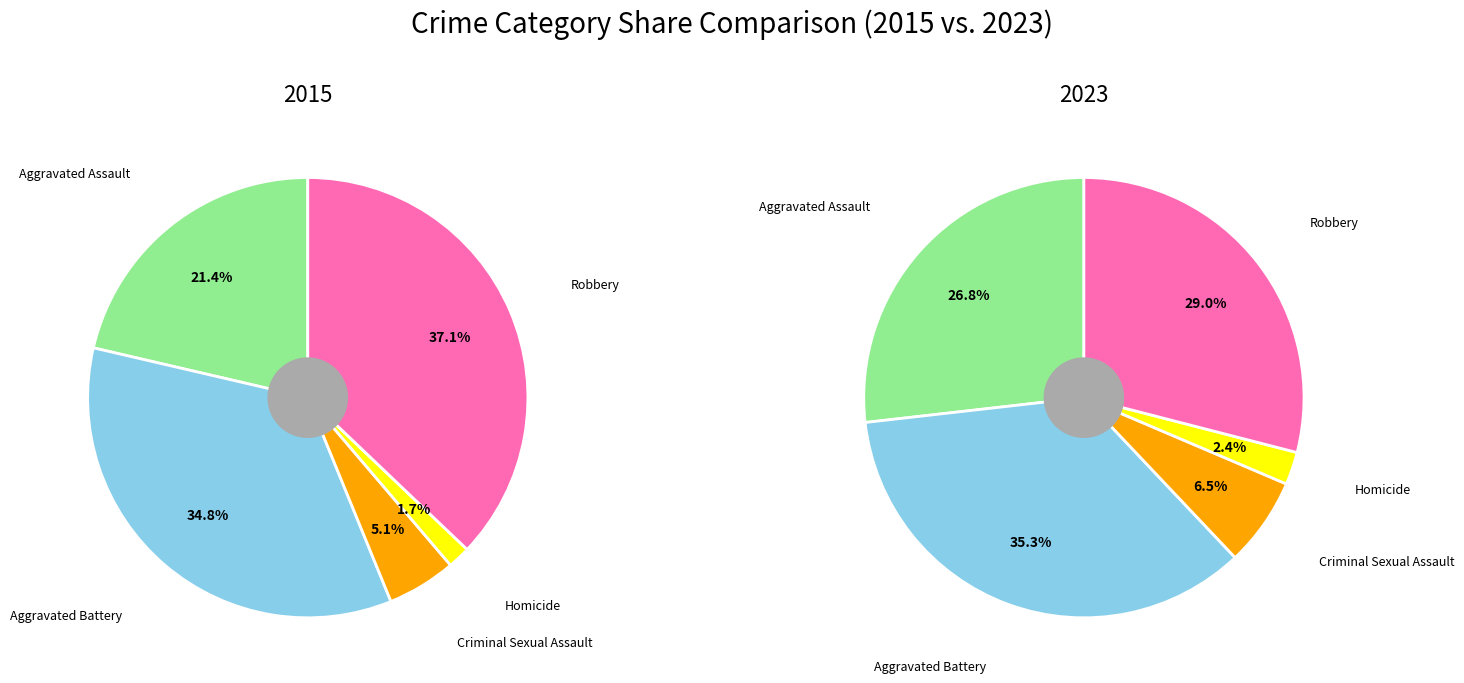

Do Homicide and Robbery together represent more than half of the pie?

No